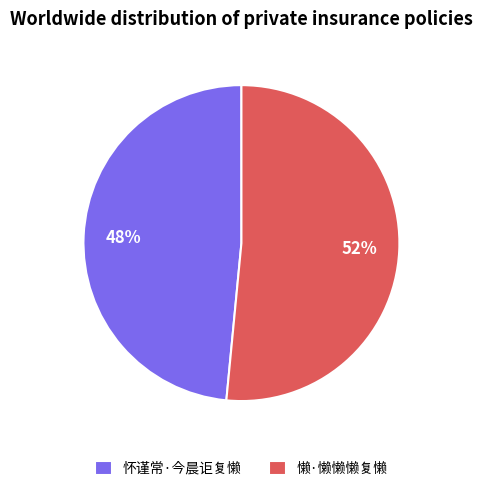

How many segments does this pie chart have?

2